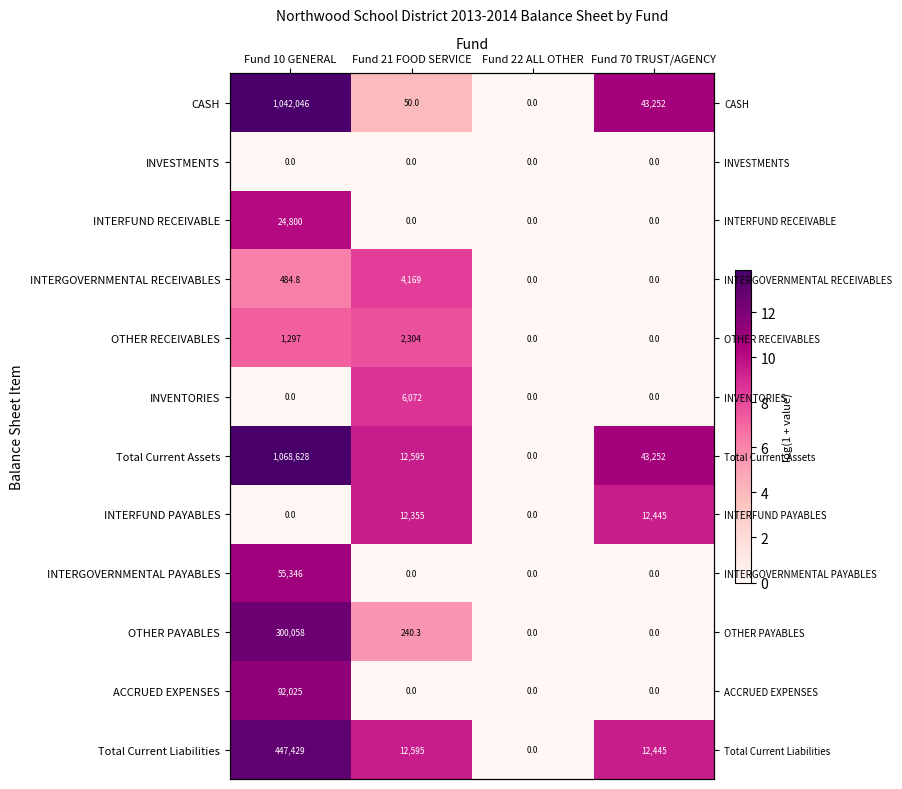

How many values in the INTERGOVERNMENTAL RECEIVABLES series are below 6?

2